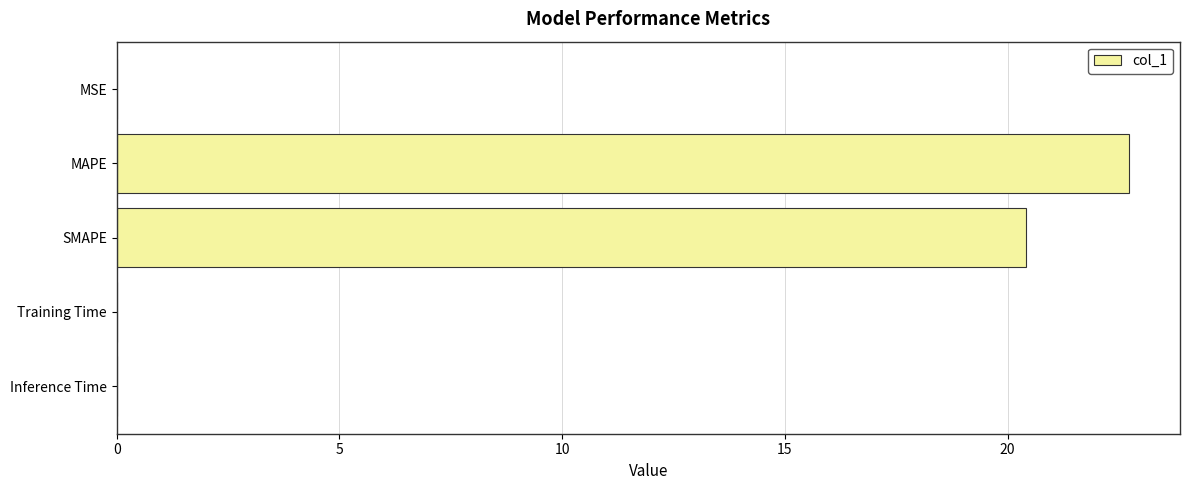

What is the sum of all values?

43.2